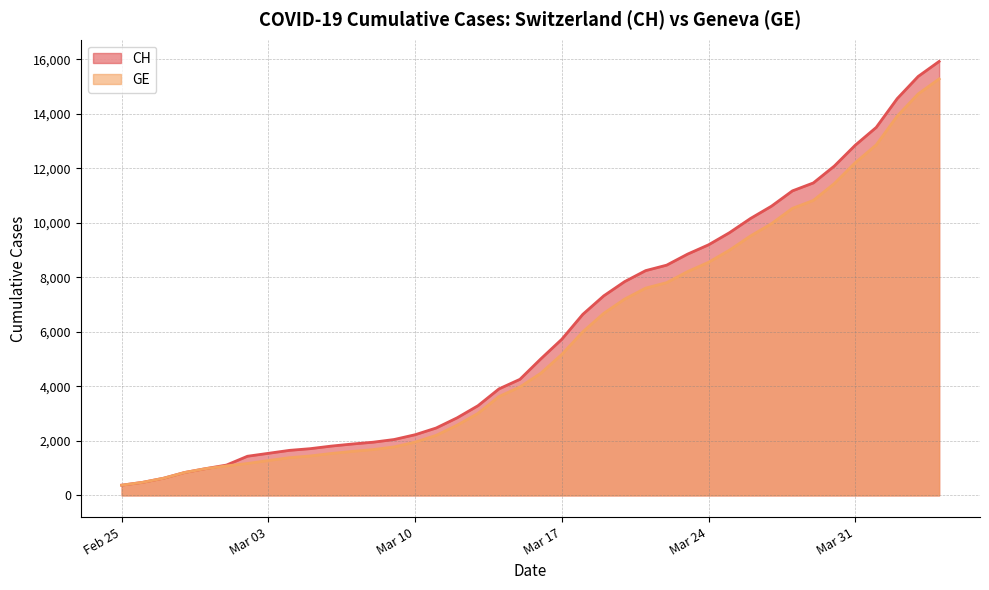

Reading left to right, extract all data points from this chart.

CH: 375	479	630	840	981	1113	1436	1544	1652	1715	1809	1885	1952	2051	2226	2472	2845	3291	3908	4259	5012	5731	6644	7323	7847	8249	8449	8855	9196	9642	10162	10613	11175	11467	12086	12852	13505	14561	15375	15926
GE: 375	479	630	840	981	1083	1171	1278	1384	1447	1538	1614	1681	1780	1955	2201	2574	3010	3627	3978	4485	5174	6002	6681	7205	7607	7807	8213	8554	9000	9520	9971	10533	10825	11444	12210	12863	13919	14733	15284